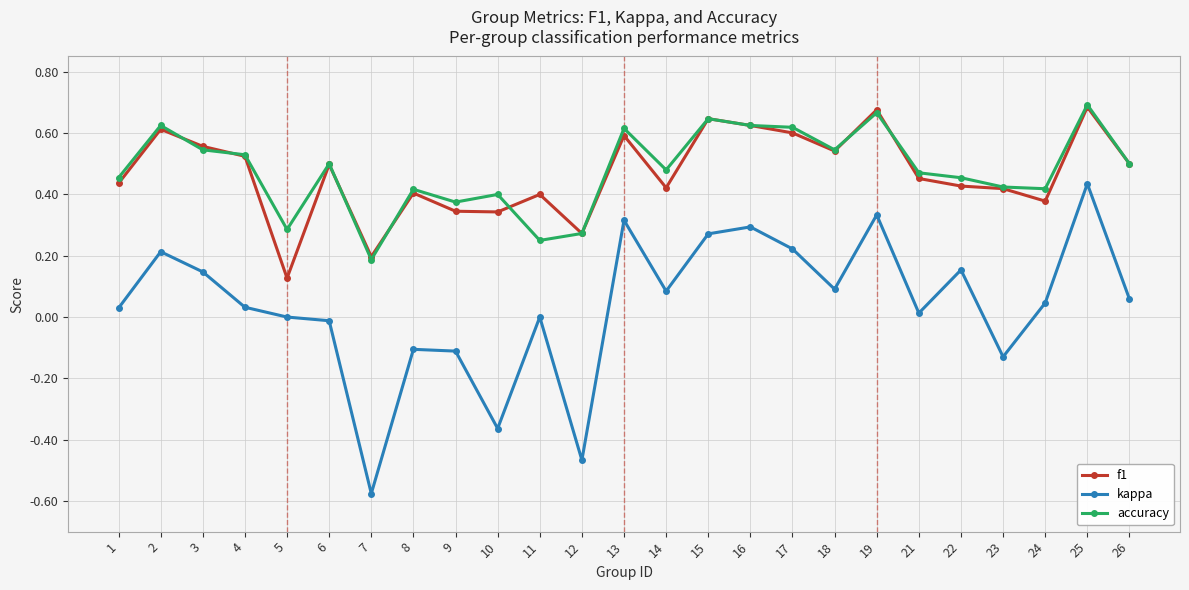

Count the f1 values in the range 0 to 1.

25